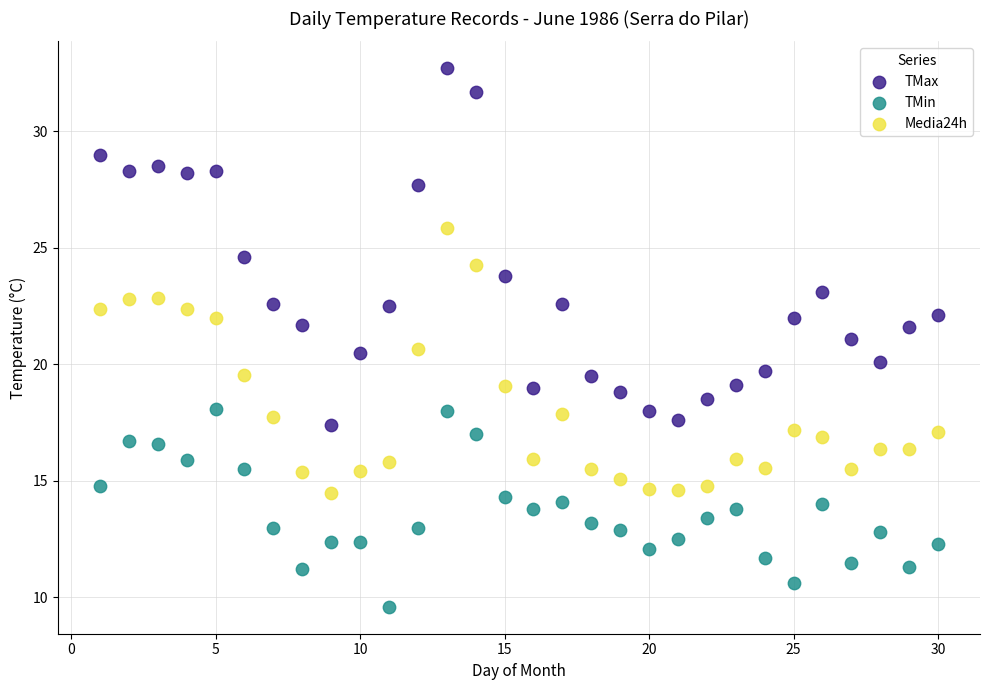

Which series has the largest Y range (max minus min)?

TMax